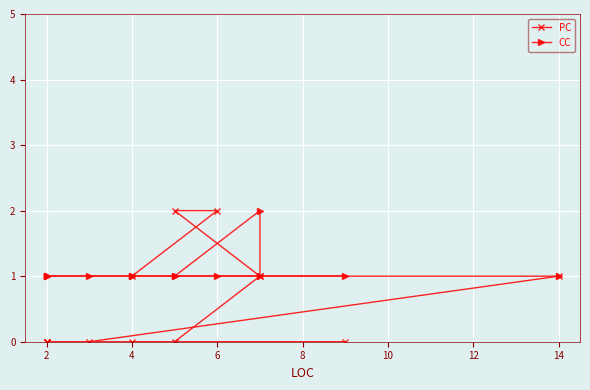

At which category does the chart reach its minimum across all series?

2